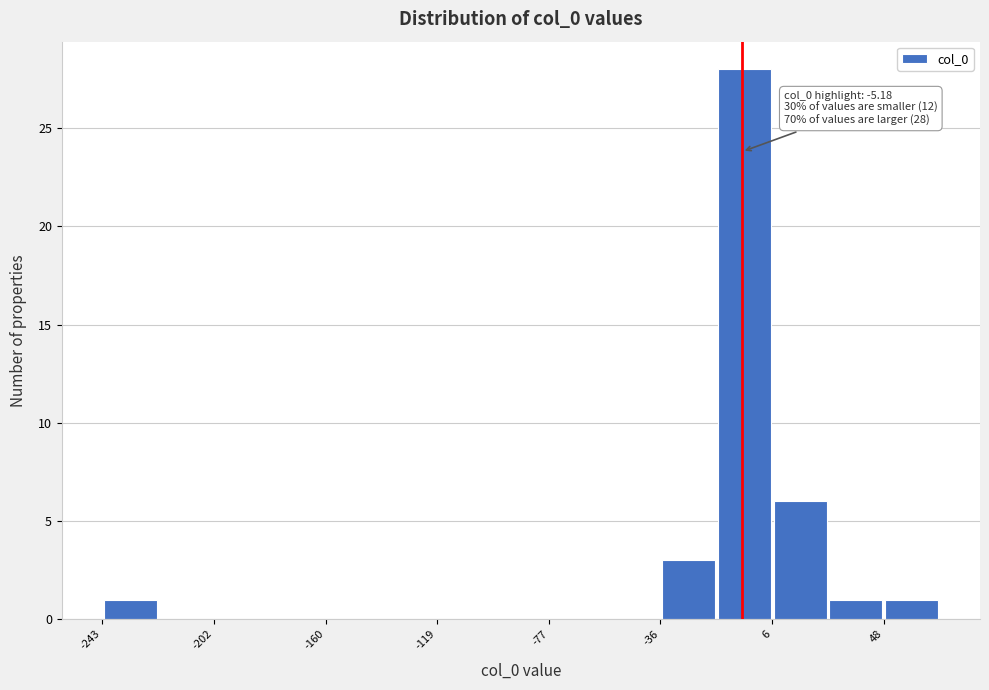

Over which range of the x-axis is the bar tallest?

-15 to 5